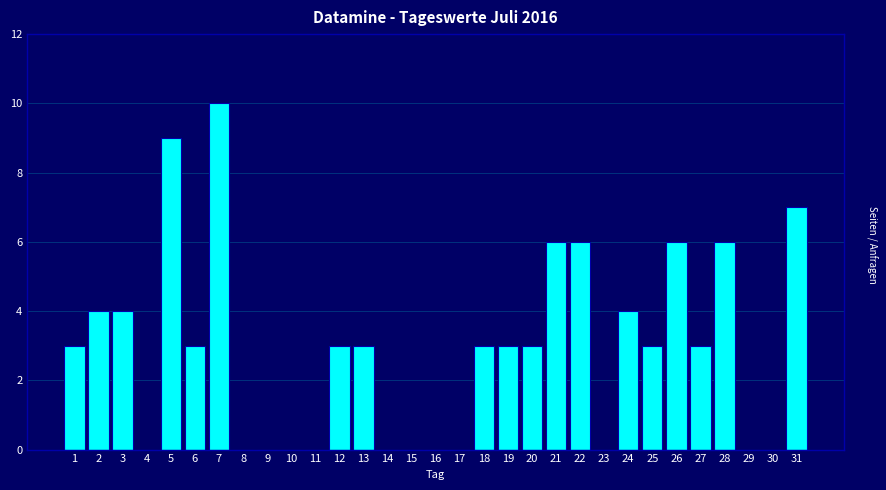

How many series are shown in this chart?

1